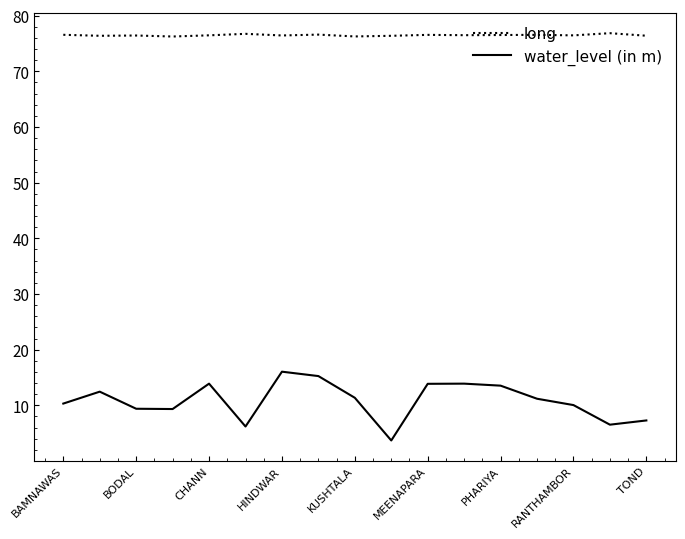

Which series has the widest spread of values?

water_level (in m)